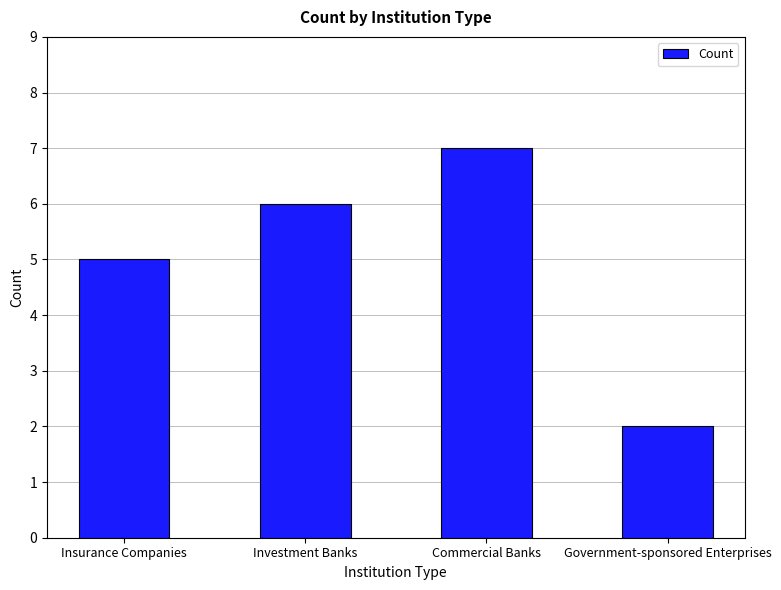

What is the sum of all values?

20